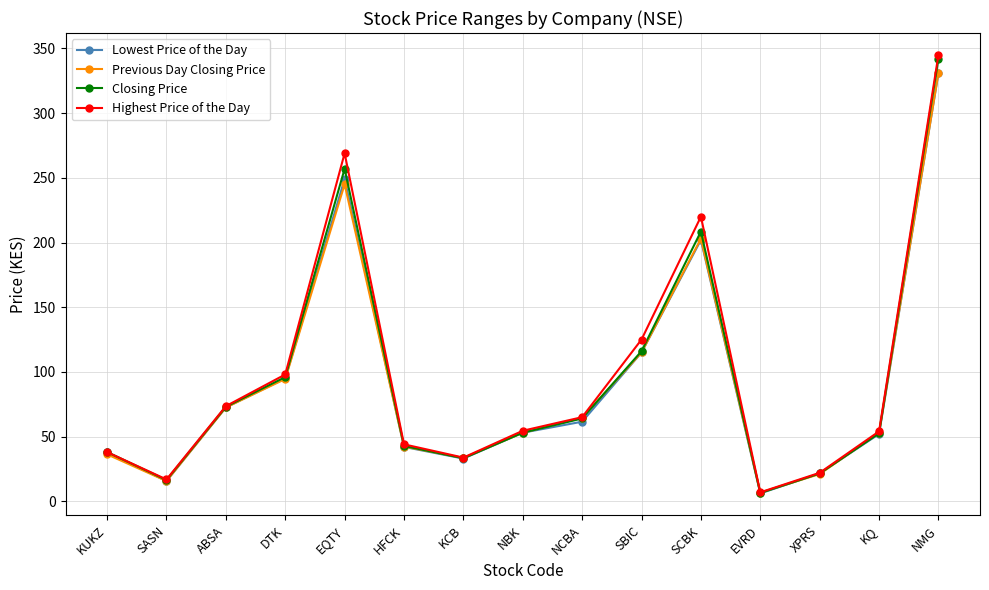

What value does the Highest Price of the Day series have at NBK?

54.5